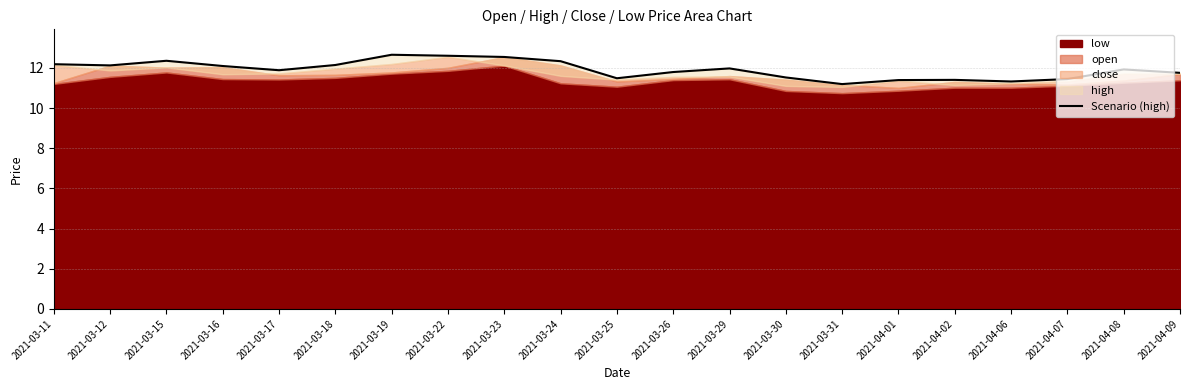

Reading left to right, what are all the values shown in this chart?

2021-03-11=12.2	2021-03-12=12.1	2021-03-15=12.3	2021-03-16=12.1	2021-03-17=11.9	2021-03-18=12.1	2021-03-19=12.7	2021-03-22=12.6	2021-03-23=12.5	2021-03-24=12.3	2021-03-25=11.5	2021-03-26=11.8	2021-03-29=12.0	2021-03-30=11.5	2021-03-31=11.2	2021-04-01=11.4	2021-04-02=11.4	2021-04-06=11.3	2021-04-07=11.4	2021-04-08=11.9	2021-04-09=11.8